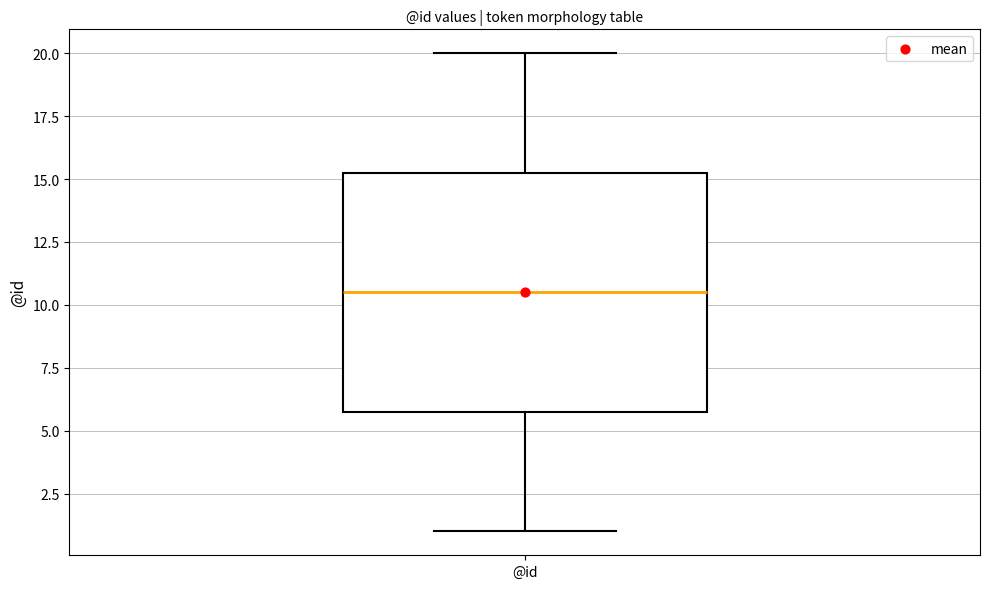

Where is the upper edge of the box for @id on the y-axis? The values are not printed on the chart, so give them approximately, as read against the axis.

15.5